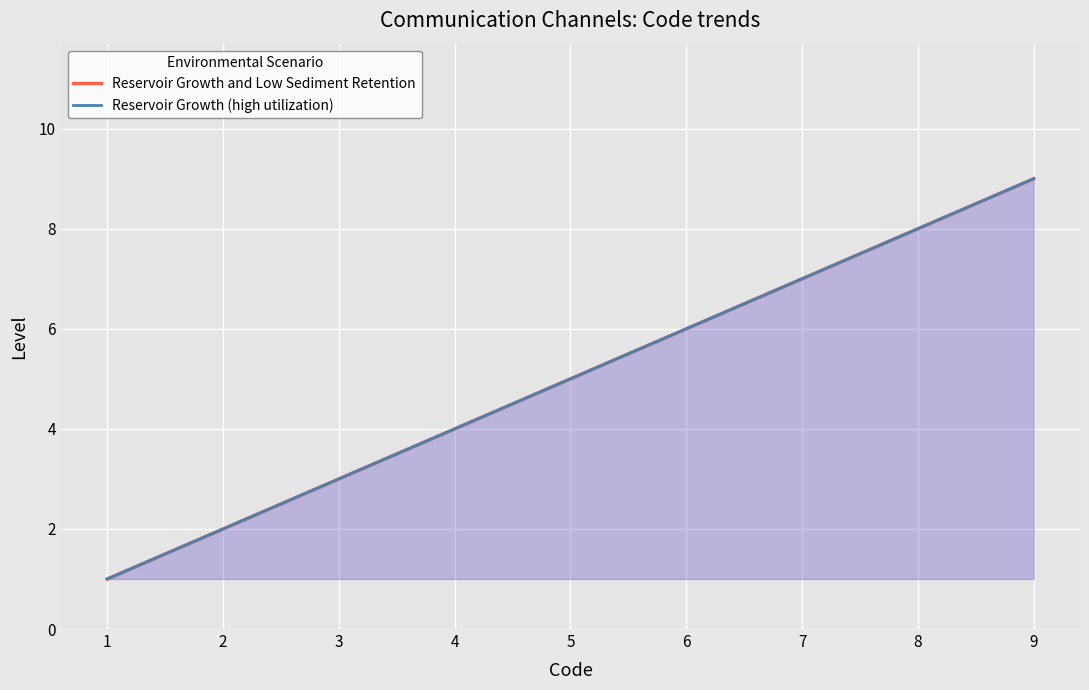

True or false: Reservoir Growth (high utilization) has a value of 6 at 6.

True